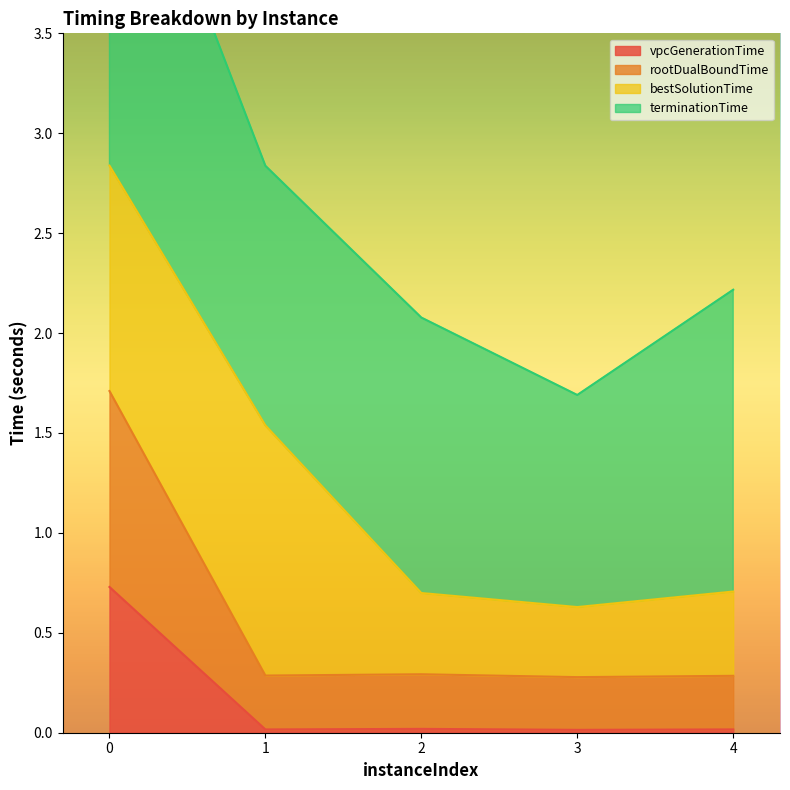

Rank the categories by rootDualBoundTime value from highest to lowest.

0, 2, 1, 4, 3